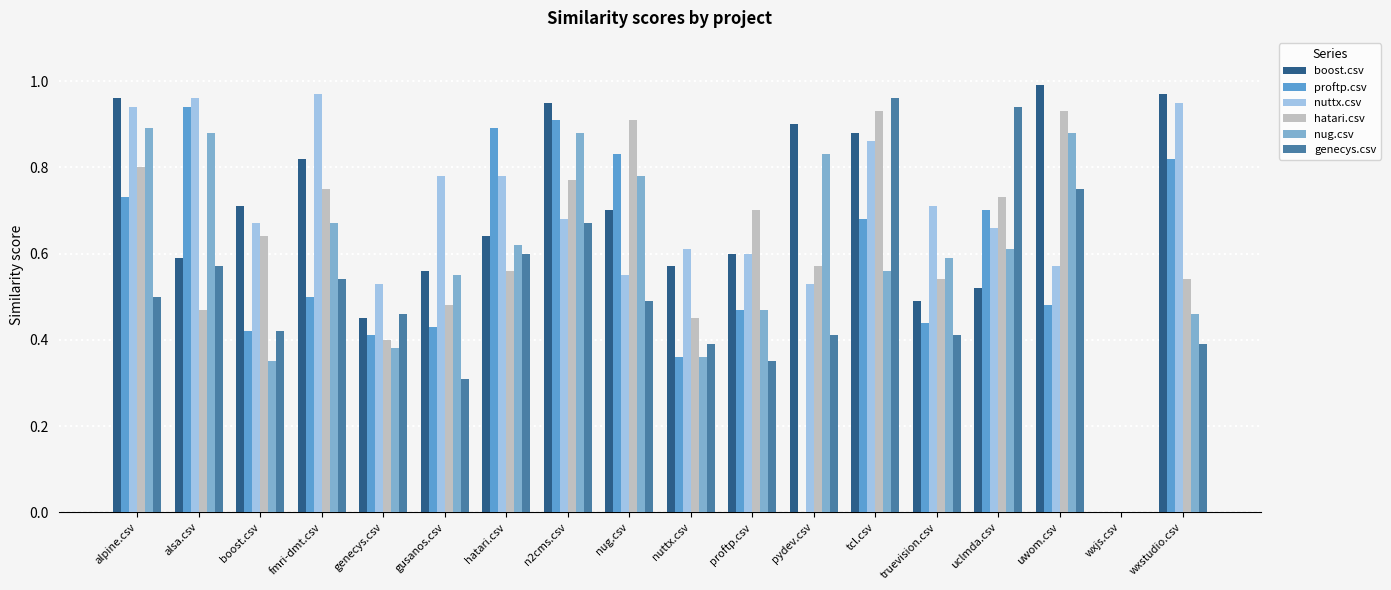

Is it true that hatari.csv equals 0.7 at alsa.csv?

False